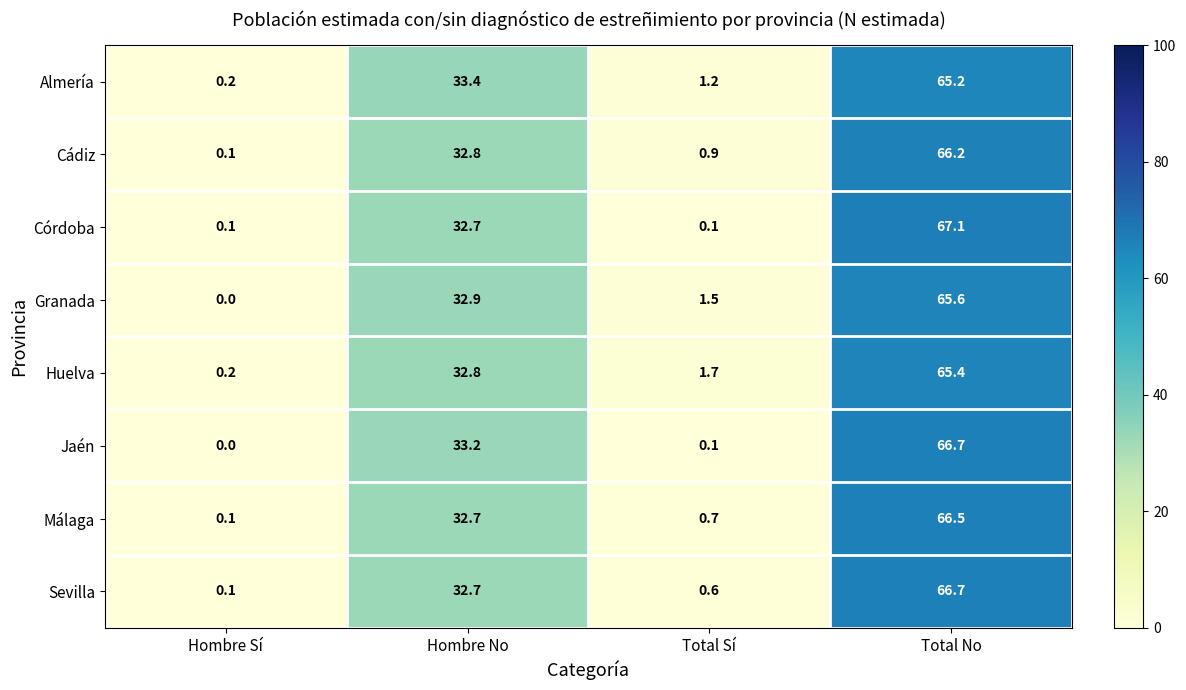

Which category has the lowest value across all series?

Hombre Sí